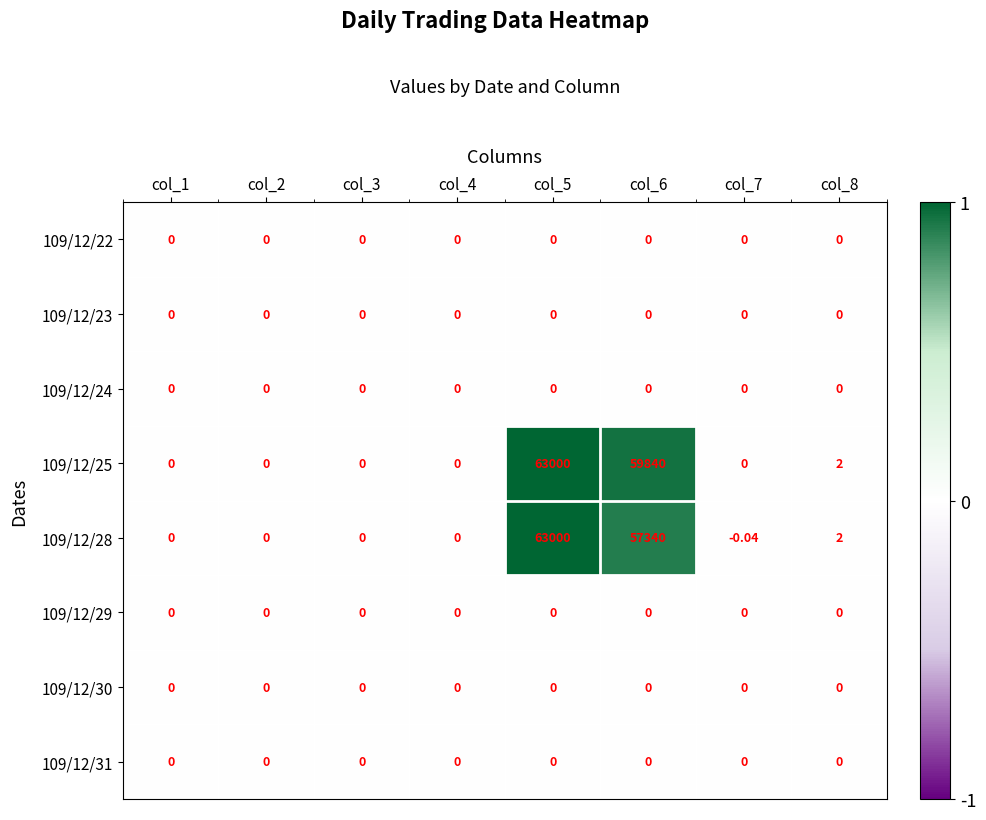

Which series changed the most between col_5 and col_6?

109/12/28